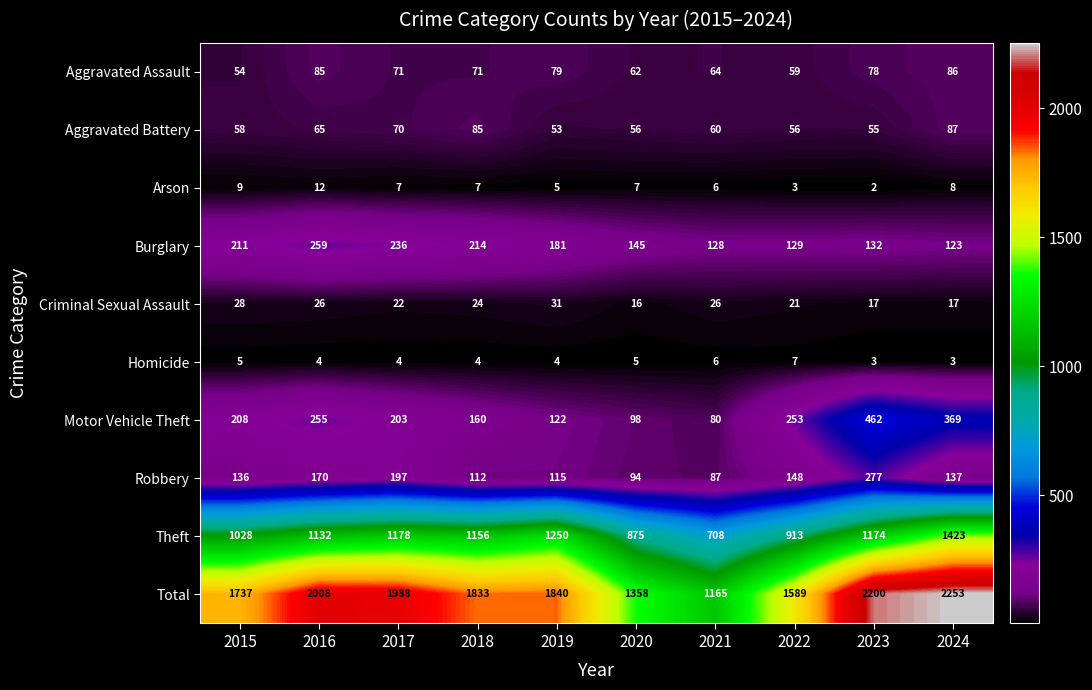

What is the sum of all Homicide values?

45